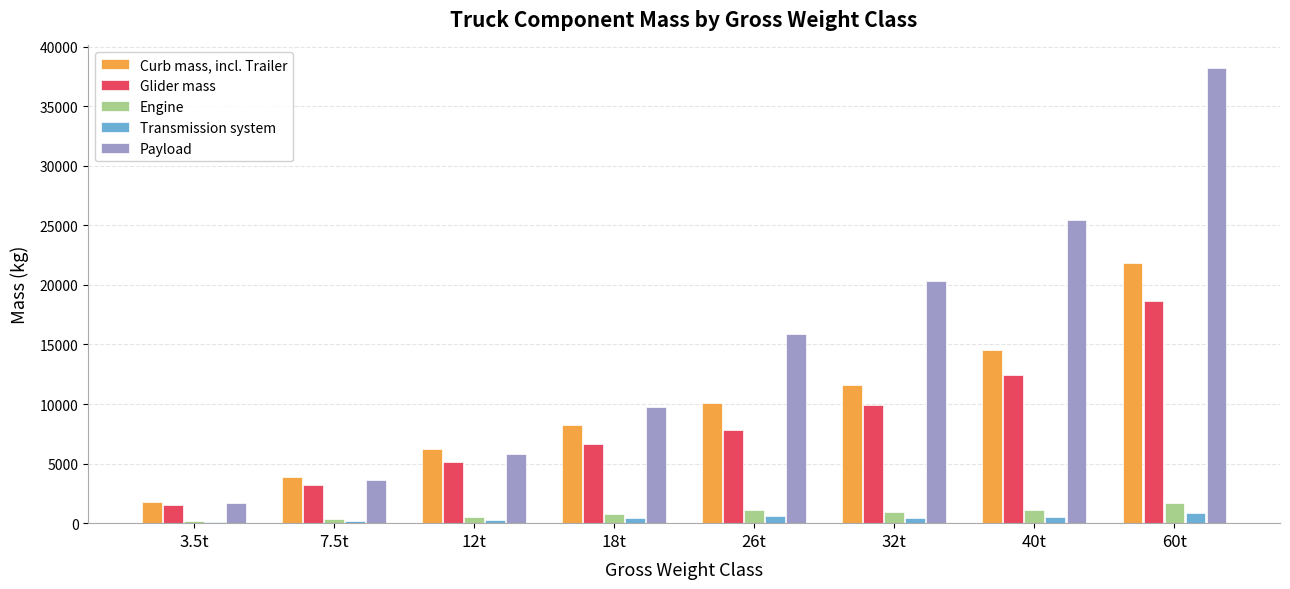

What is the maximum value for Transmission system?

837.0